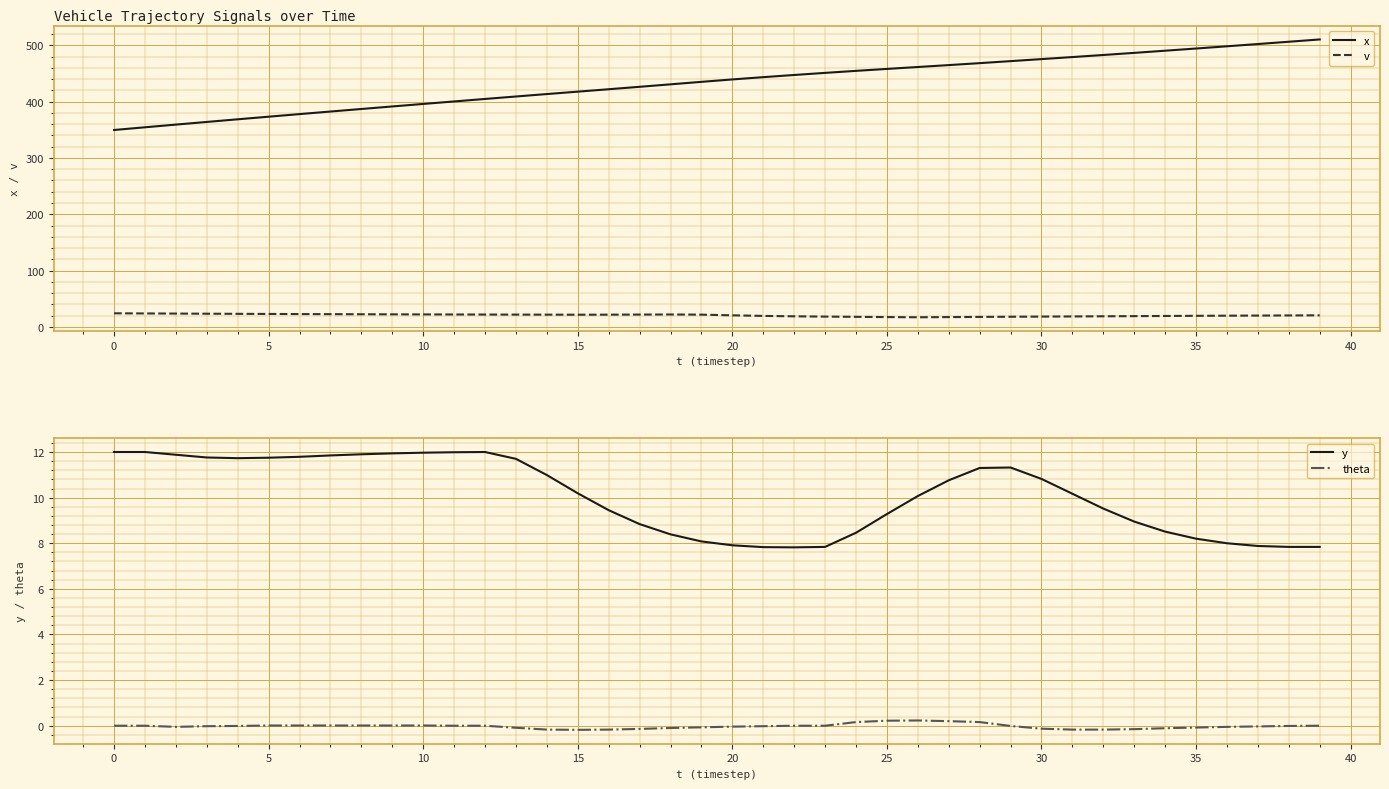

Which series has the largest range (max minus min)?

x